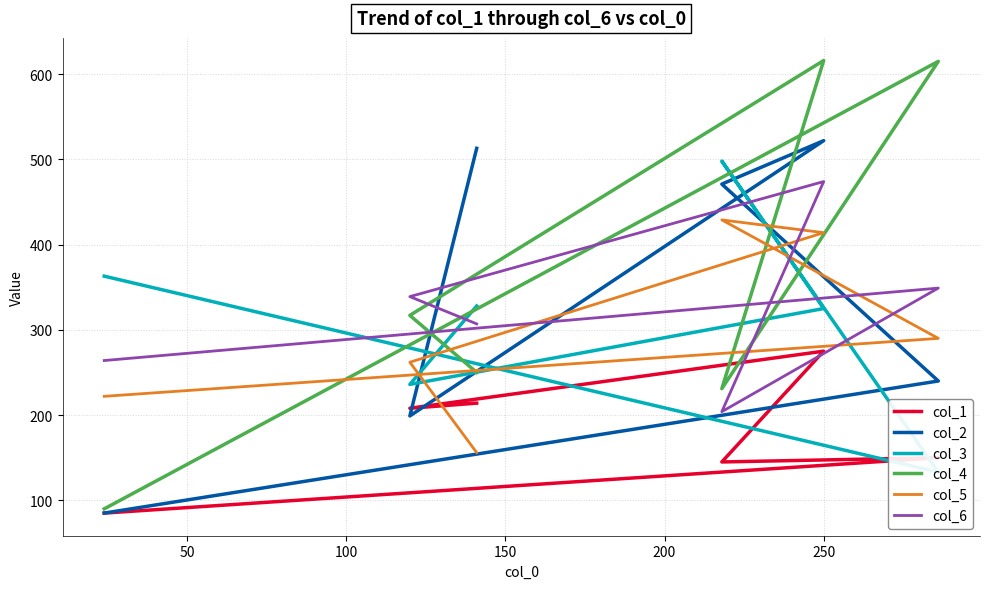

How many data points in col_5 are above 290?

2